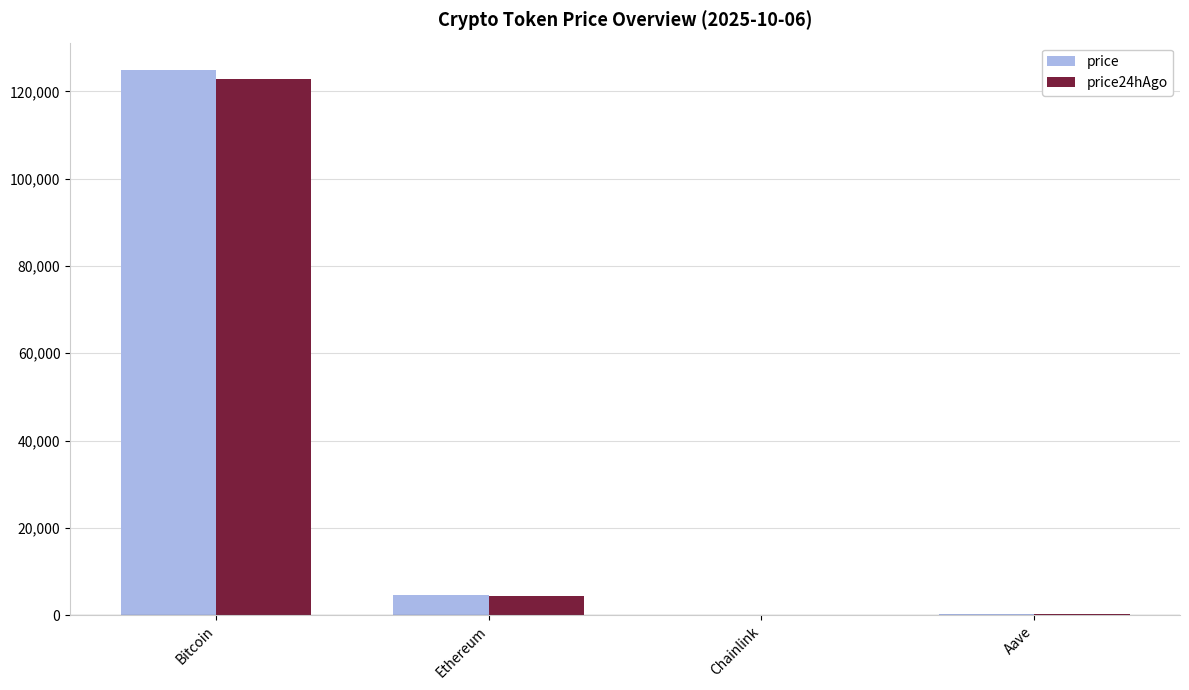

The price24hAgo series shows 202893.7 at Bitcoin. True or false?

False